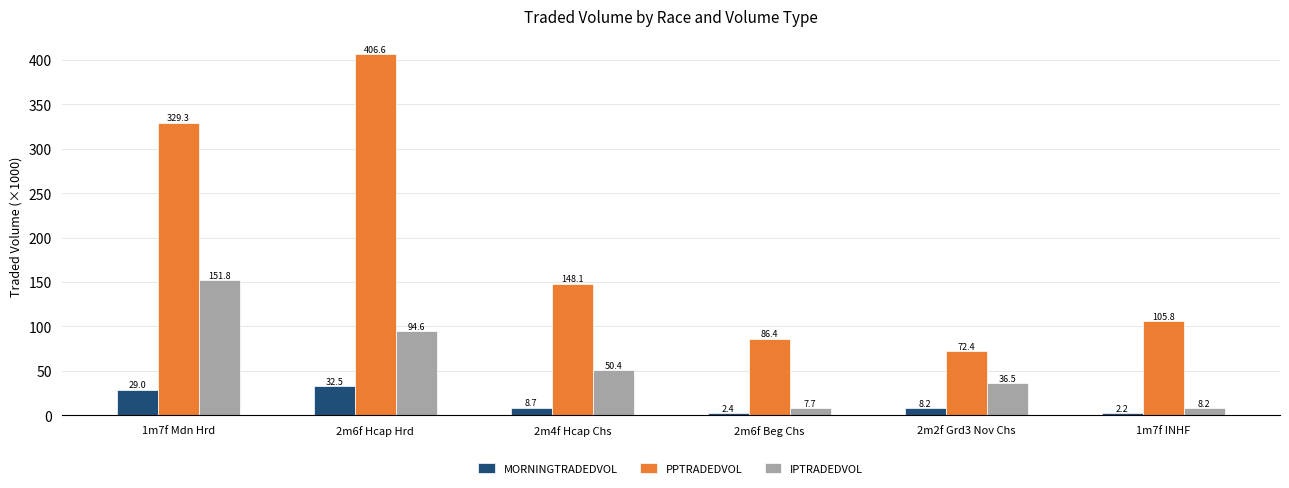

What is the average value of the PPTRADEDVOL series?

191.4